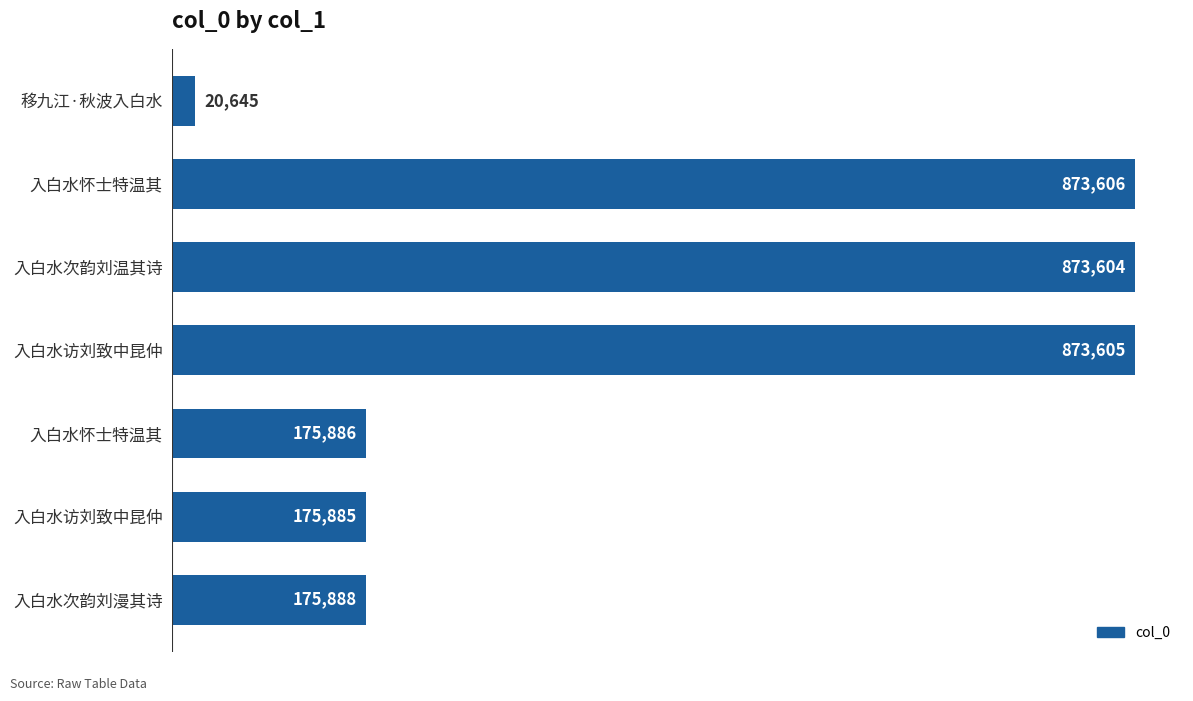

Are the bars horizontal?

Yes